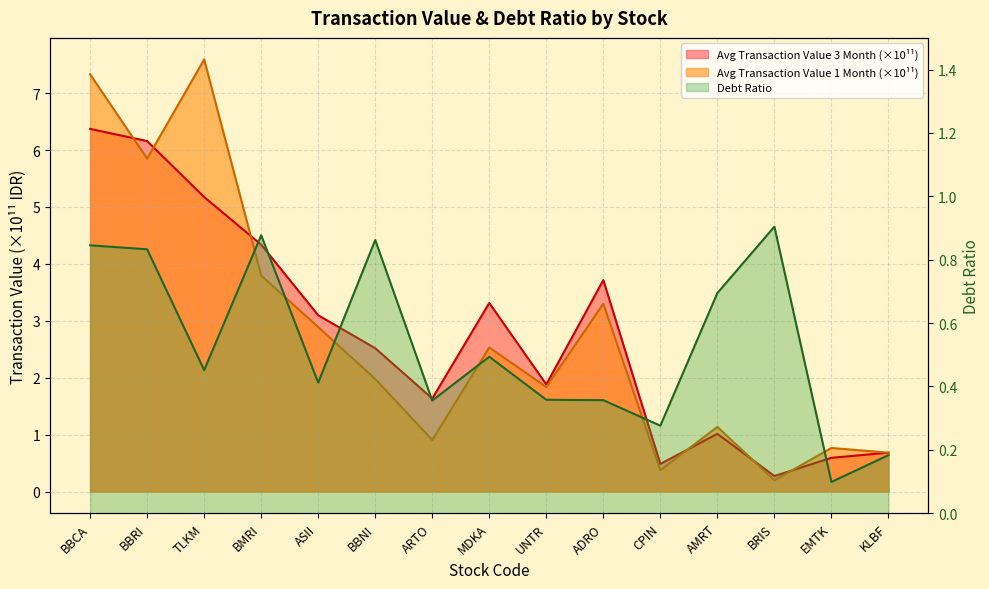

Is it true that Average Transaction Value 3 Month equals 0.5 at UNTR?

False